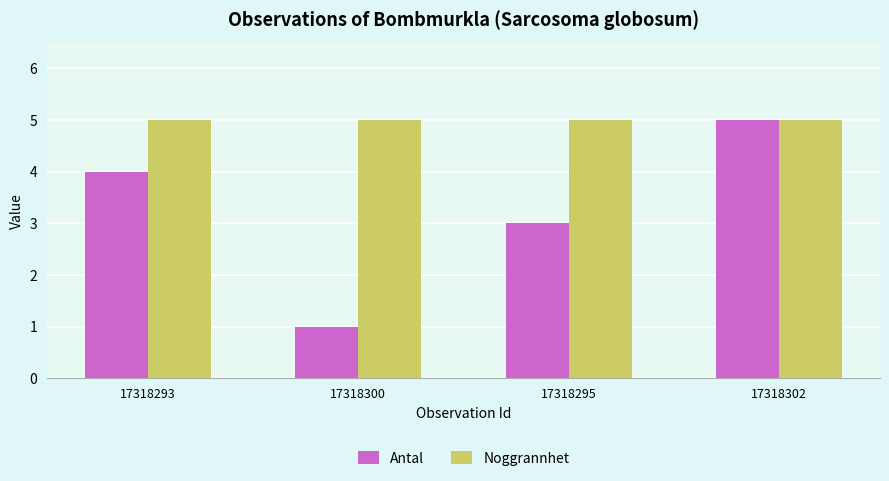

How many data points in Antal are less than 4?

2